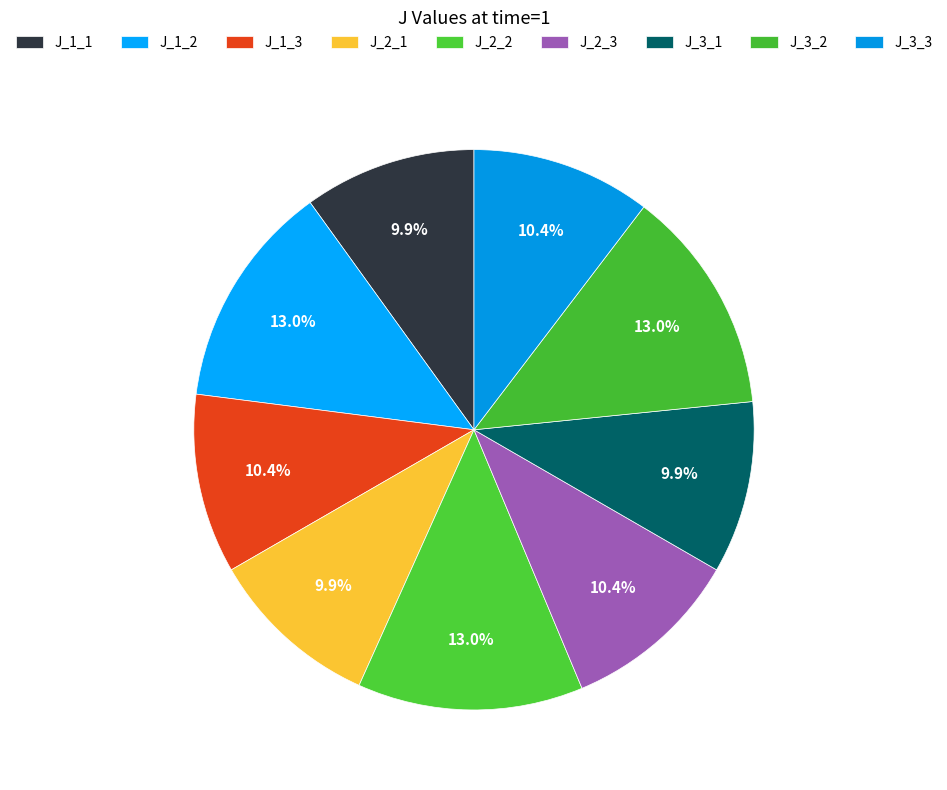

How many segments does this pie chart have?

9